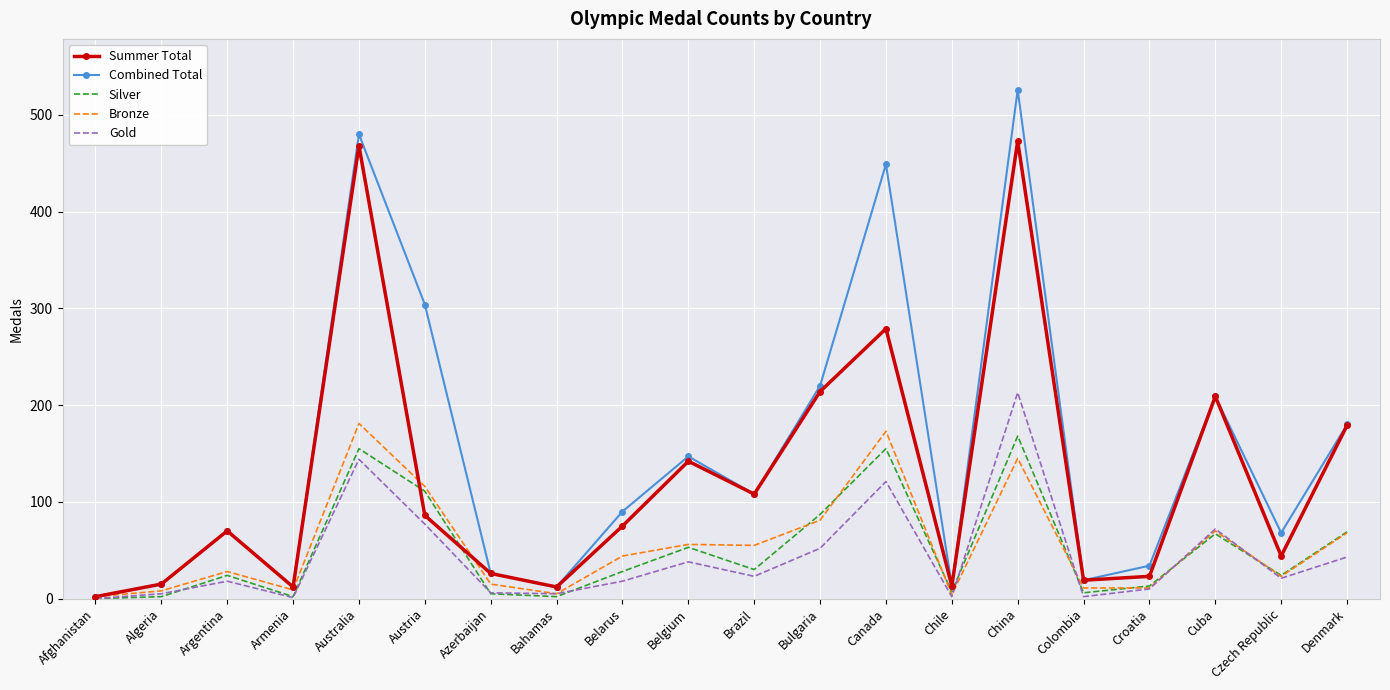

Rank the series at China from lowest to highest value.

Bronze, Silver, Gold, Summer Total, Combined Total